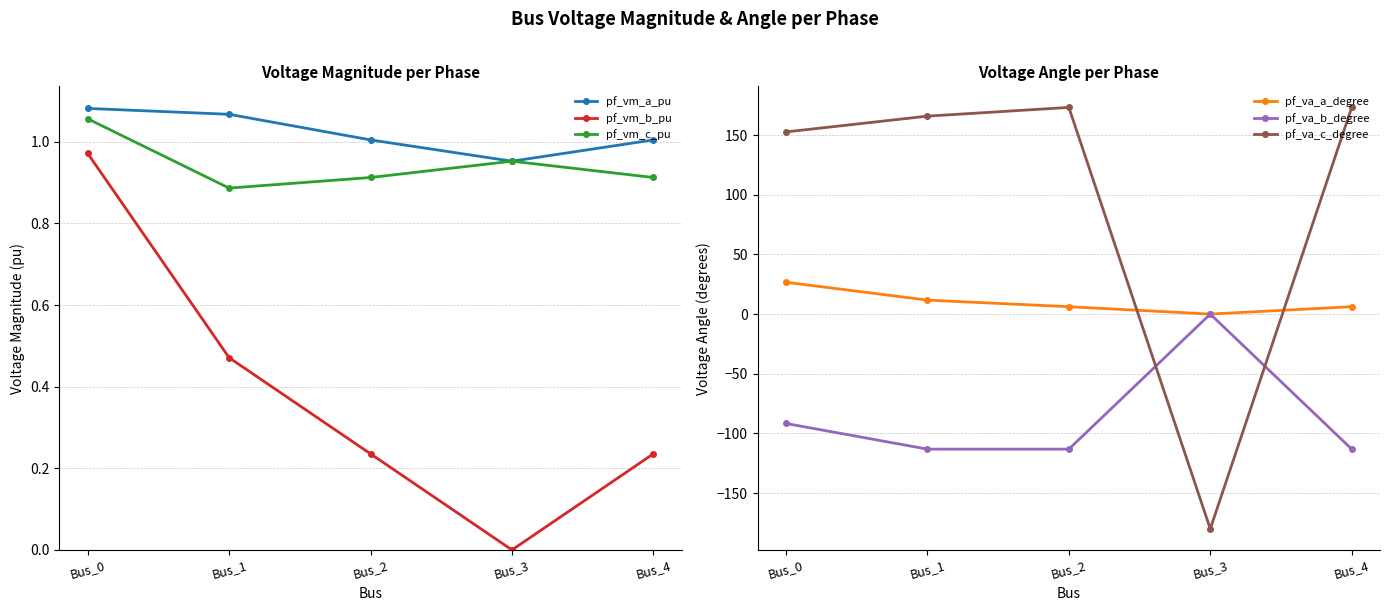

Rank the series at Bus_2 from lowest to highest value.

pf_va_b_degree, pf_vm_b_pu, pf_vm_c_pu, pf_vm_a_pu, pf_va_a_degree, pf_va_c_degree